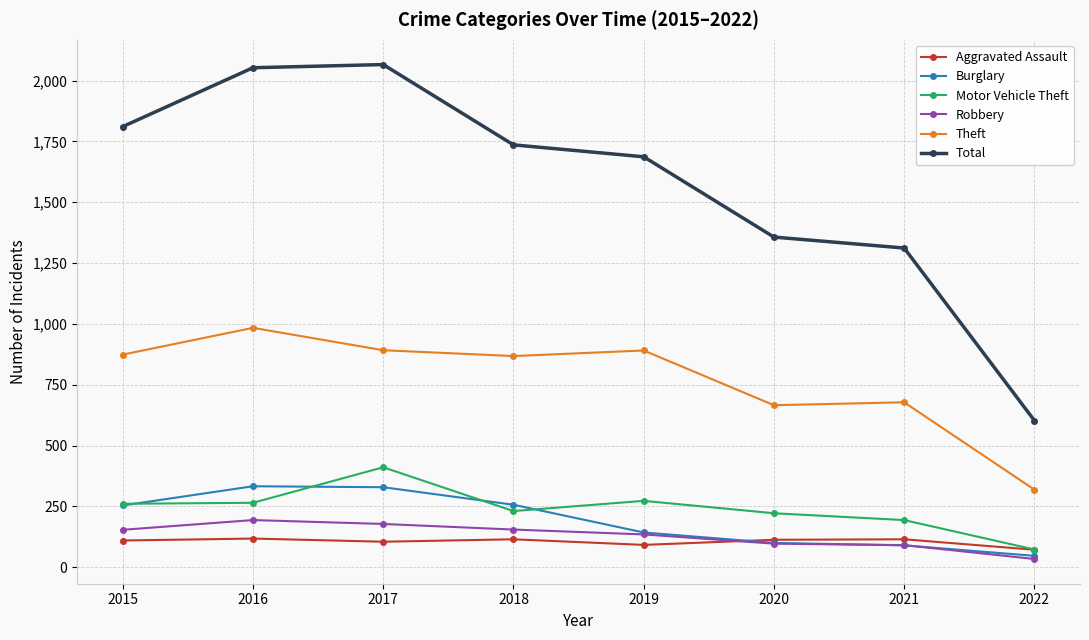

What is the highest value of the Robbery series?

194